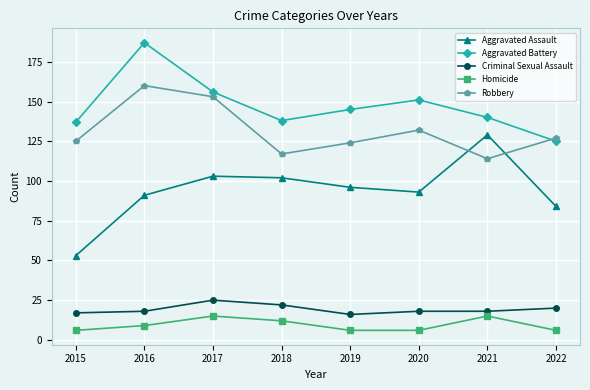

What are all the series names shown in the legend?

Aggravated Assault, Aggravated Battery, Criminal Sexual Assault, Homicide, Robbery